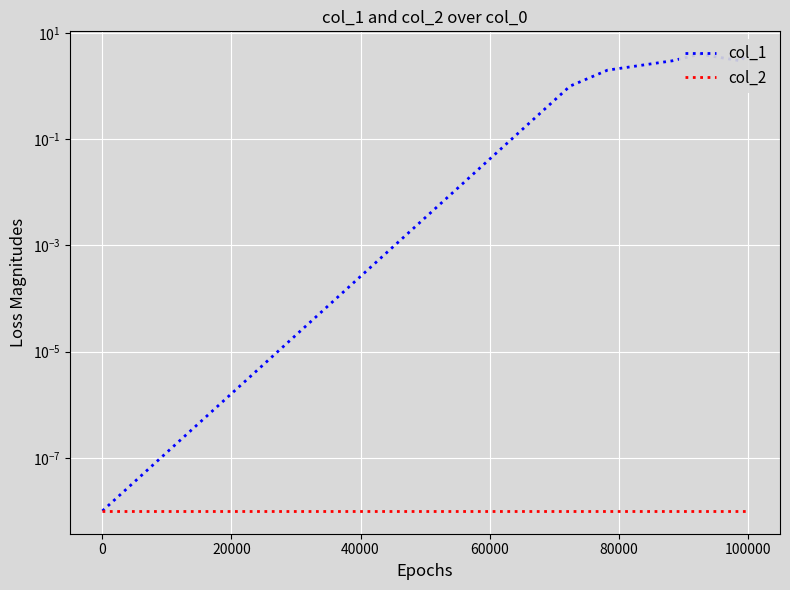

Which series has the widest spread of values?

col_1